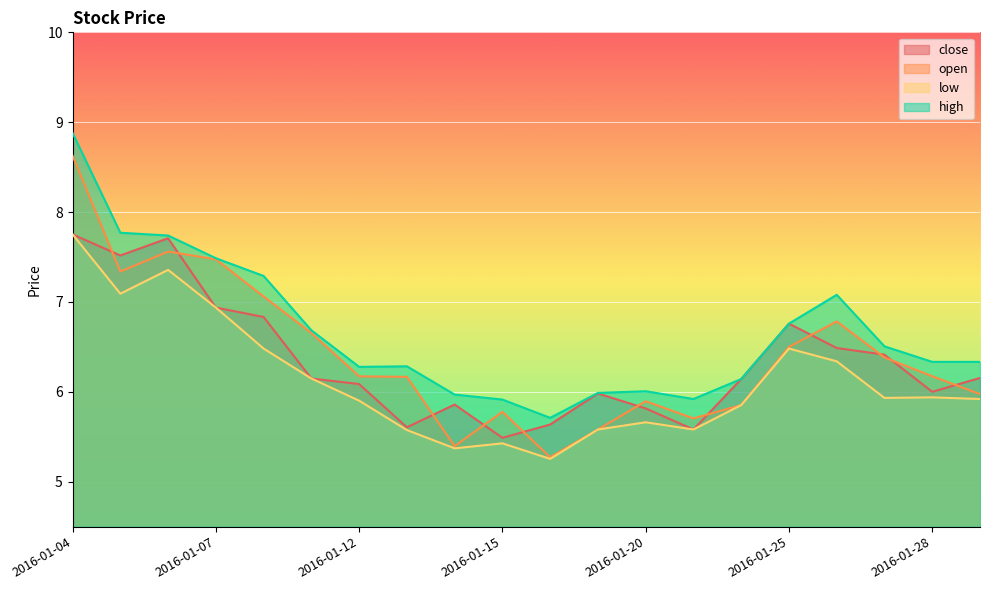

What is the average value of the close series?

6.3